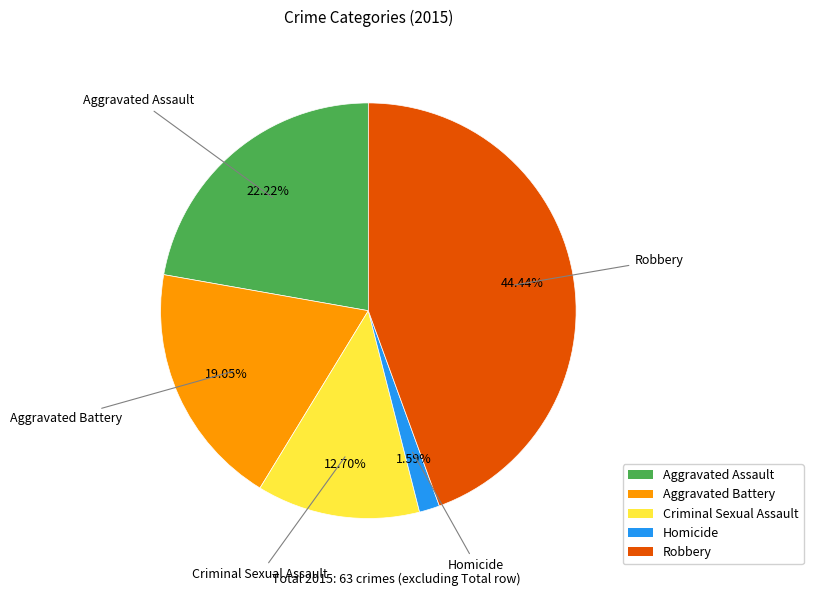

Rank the categories by value from highest to lowest.

Robbery, Aggravated Assault, Aggravated Battery, Criminal Sexual Assault, Homicide